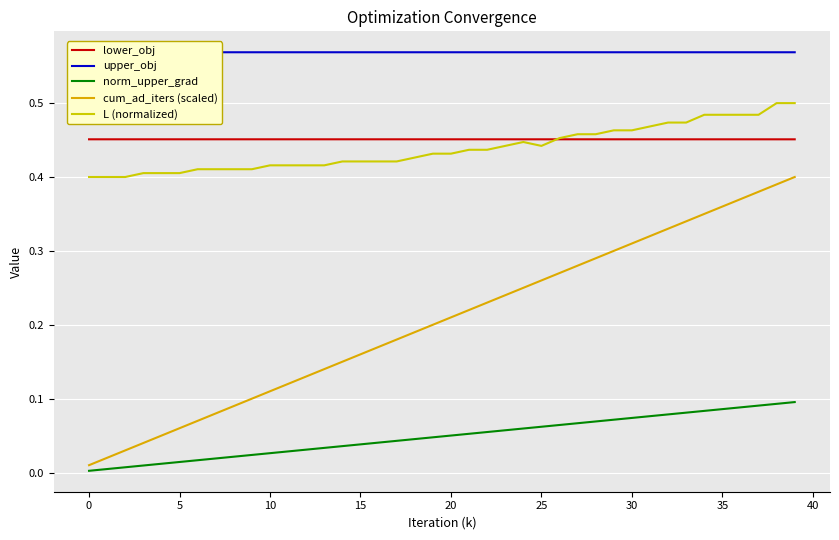

Reading right to left, list all the values displayed in this chart.

lower_obj: 0.5	0.5	0.5	0.5	0.5	0.5	0.5	0.5	0.5	0.5	0.5	0.5	0.5	0.5	0.5	0.5	0.5	0.5	0.5	0.5	0.5	0.5	0.5	0.5	0.5	0.5	0.5	0.5	0.5	0.5	0.5	0.5	0.5	0.5	0.5	0.5	0.5	0.5	0.5	0.5
upper_obj: 0.6	0.6	0.6	0.6	0.6	0.6	0.6	0.6	0.6	0.6	0.6	0.6	0.6	0.6	0.6	0.6	0.6	0.6	0.6	0.6	0.6	0.6	0.6	0.6	0.6	0.6	0.6	0.6	0.6	0.6	0.6	0.6	0.6	0.6	0.6	0.6	0.6	0.6	0.6	0.6
norm_upper_grad: 0.1	0.1	0.1	0.1	0.1	0.1	0.1	0.1	0.1	0.1	0.1	0.1	0.1	0.1	0.1	0.1	0.1	0.1	0.1	0.1	0.0	0.0	0.0	0.0	0.0	0.0	0.0	0.0	0.0	0.0	0.0	0.0	0.0	0.0	0.0	0.0	0.0	0.0	0.0	0.0
cum_ad_iters (scaled): 0.4	0.4	0.4	0.4	0.4	0.3	0.3	0.3	0.3	0.3	0.3	0.3	0.3	0.3	0.3	0.2	0.2	0.2	0.2	0.2	0.2	0.2	0.2	0.2	0.2	0.1	0.1	0.1	0.1	0.1	0.1	0.1	0.1	0.1	0.1	0.1	0.0	0.0	0.0	0.0
L (normalized): 0.5	0.5	0.5	0.5	0.5	0.5	0.5	0.5	0.5	0.5	0.5	0.5	0.5	0.5	0.4	0.4	0.4	0.4	0.4	0.4	0.4	0.4	0.4	0.4	0.4	0.4	0.4	0.4	0.4	0.4	0.4	0.4	0.4	0.4	0.4	0.4	0.4	0.4	0.4	0.4